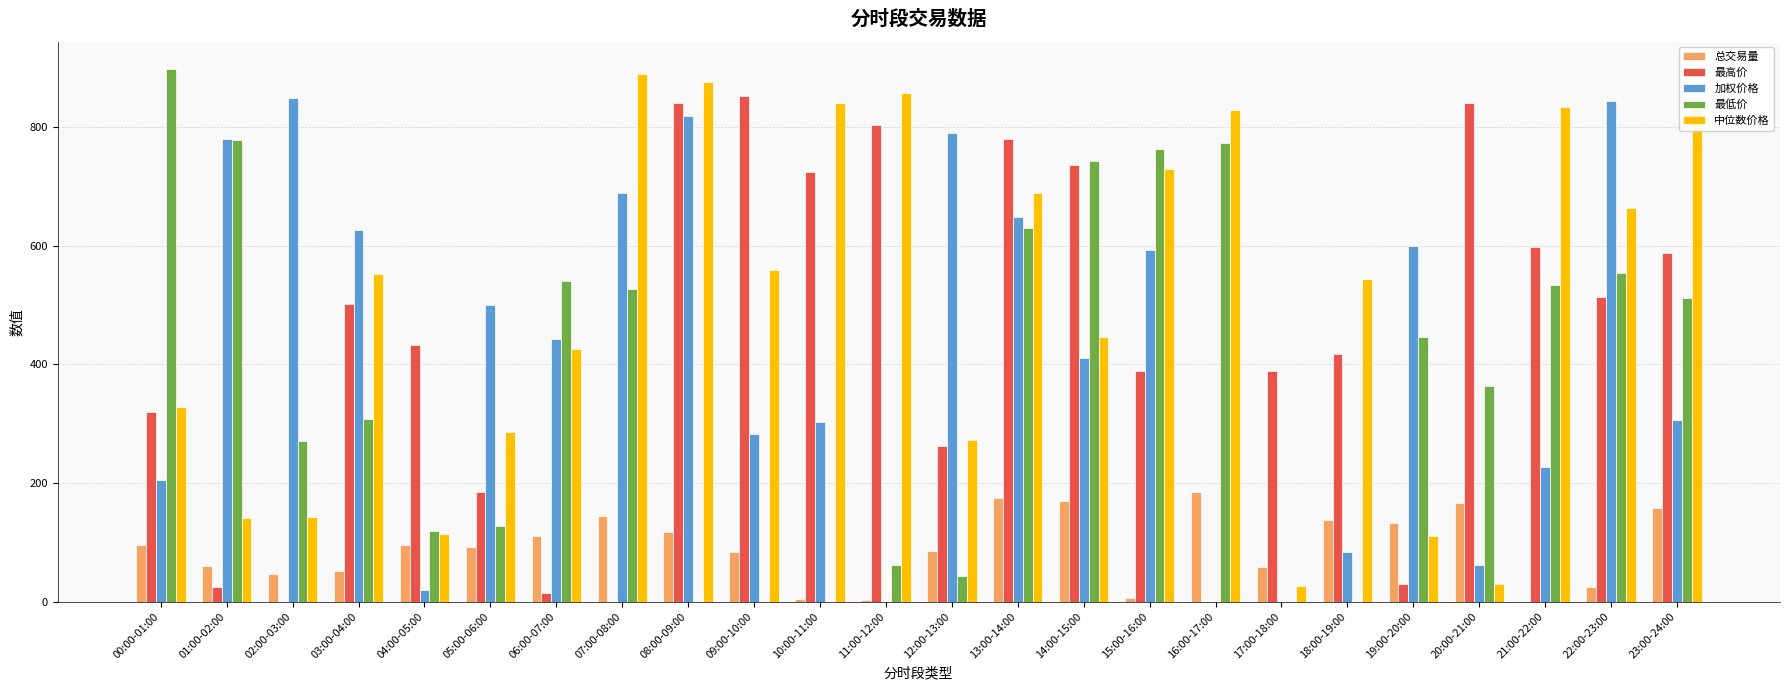

Read the 最低价 value at 11:00-12:00.

61.4